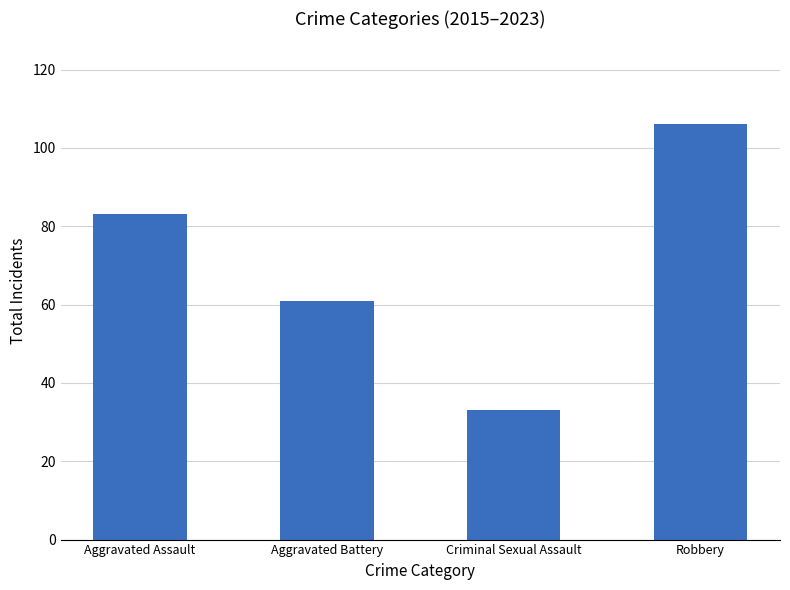

How many data points are less than 83?

2